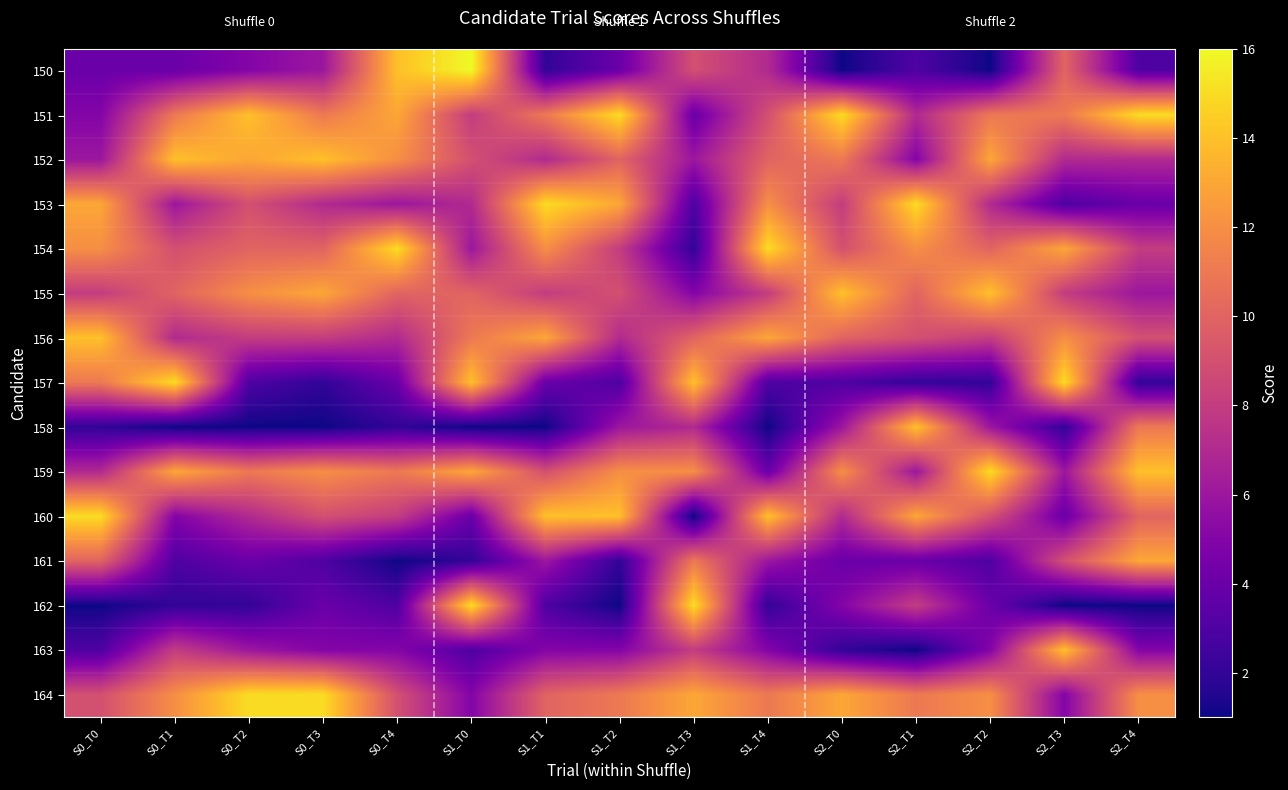

Rank the series by their maximum value, from highest to lowest.

150, 151, 153, 154, 157, 159, 160, 162, 164, 152, 155, 156, 158, 163, 161